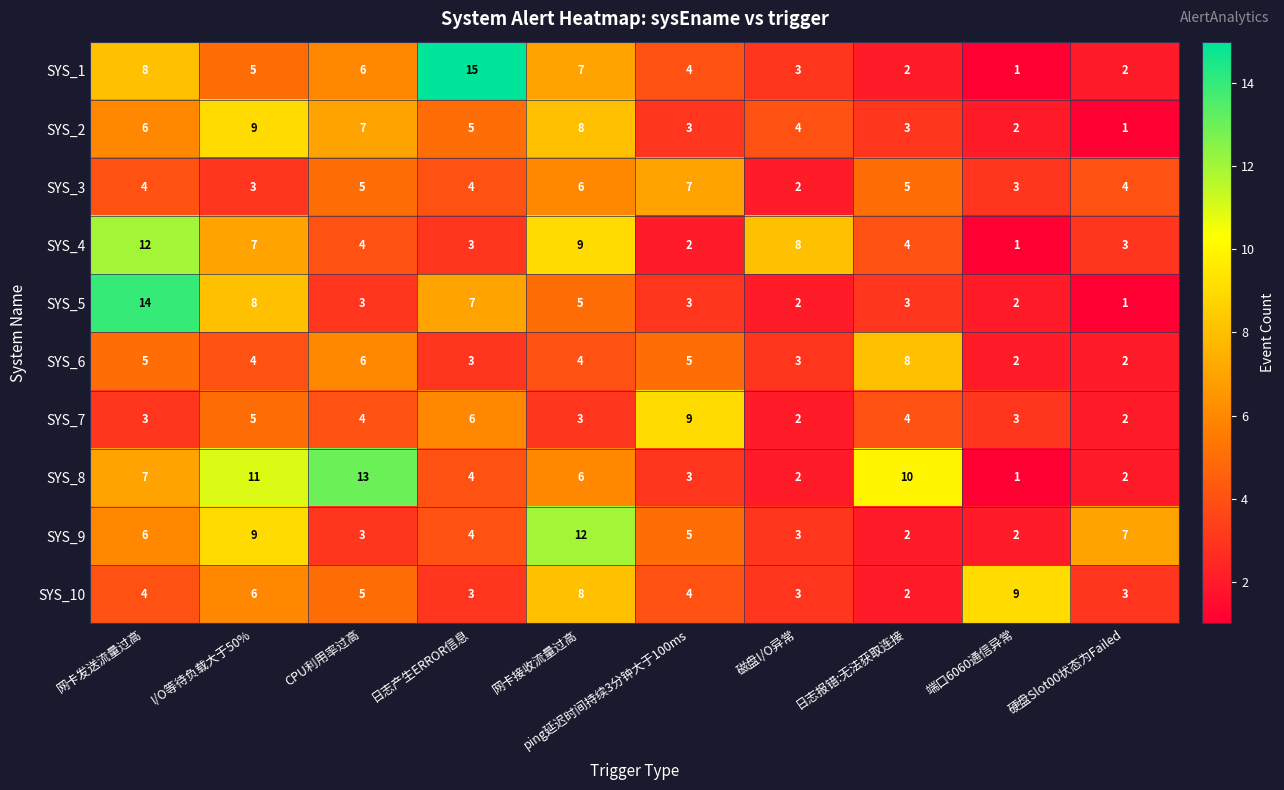

Between 磁盘I/O异常 and 日志报错:无法获取连接, which series saw the biggest shift?

SYS_8